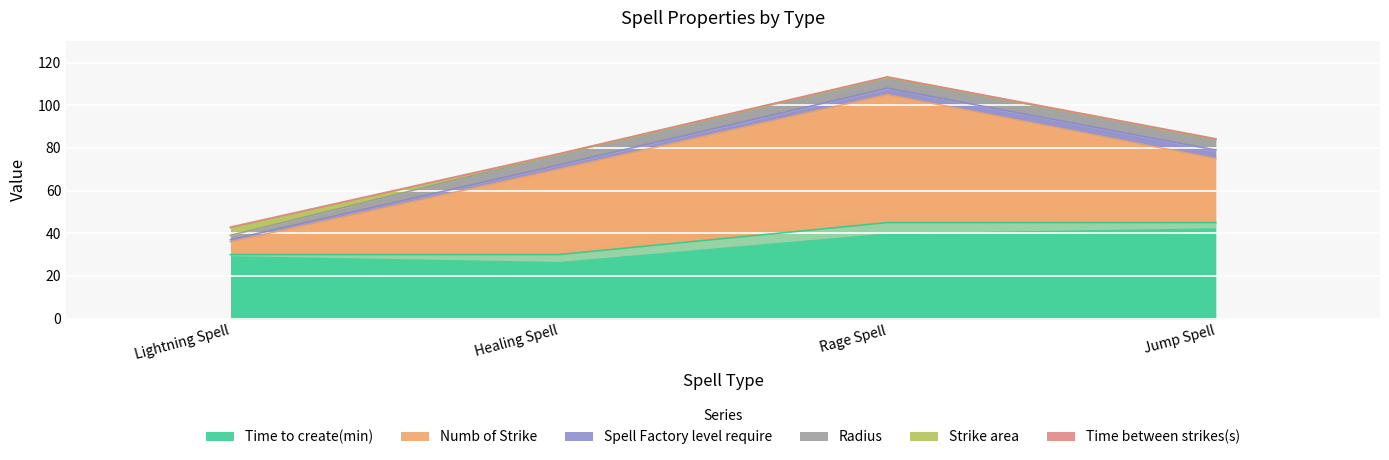

True or false: Strike area has more than 2 interior local peaks.

False